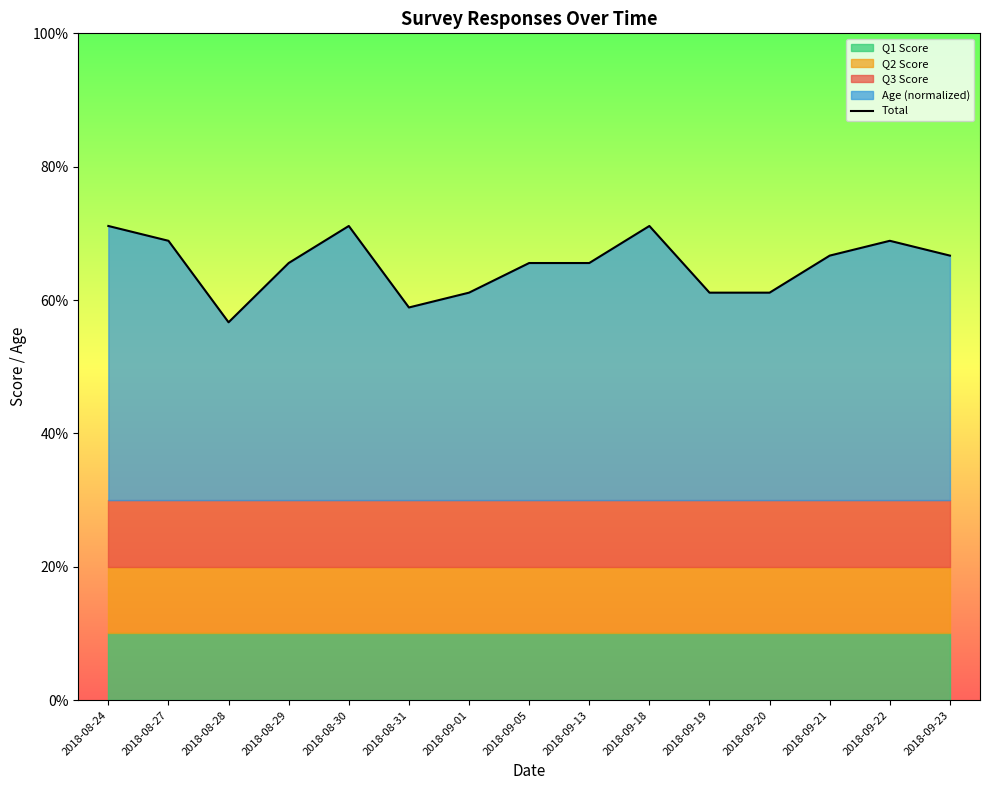

Is it true that the value at 2018-09-01 is 0.3?

False